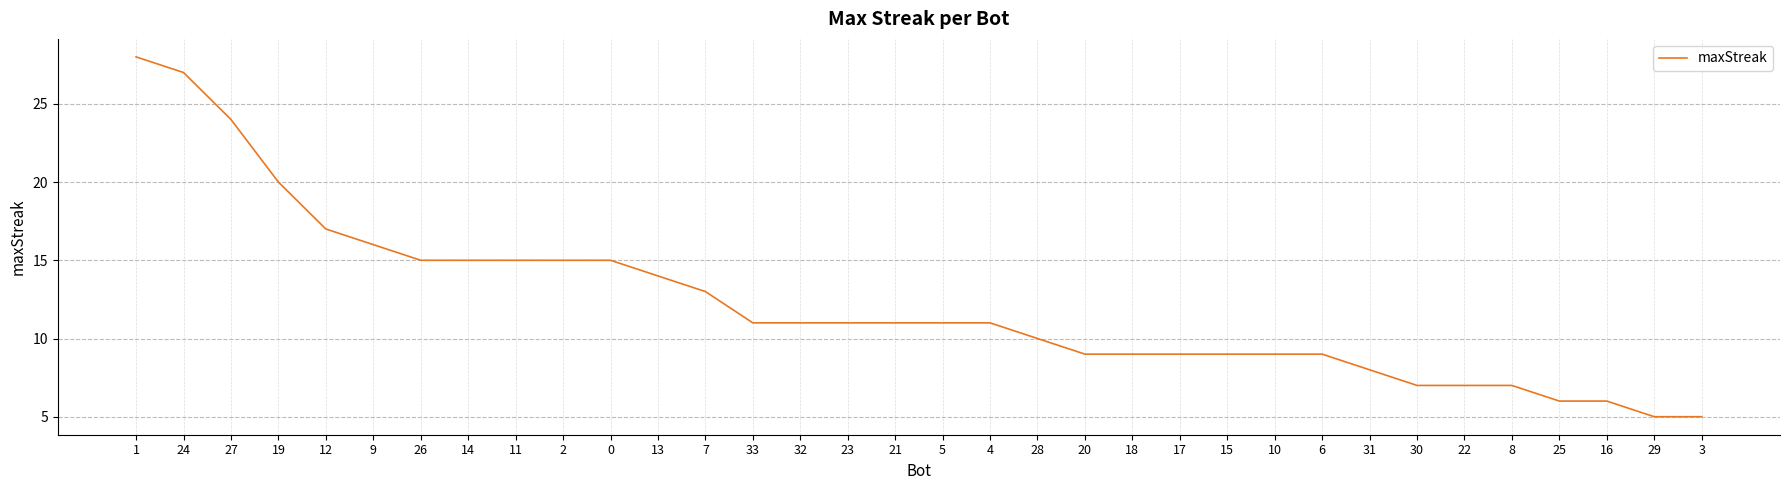

Reading left to right, what are all the values shown in this chart?

28	27	24	20	17	16	15	15	15	15	15	14	13	11	11	11	11	11	11	10	9	9	9	9	9	9	8	7	7	7	6	6	5	5